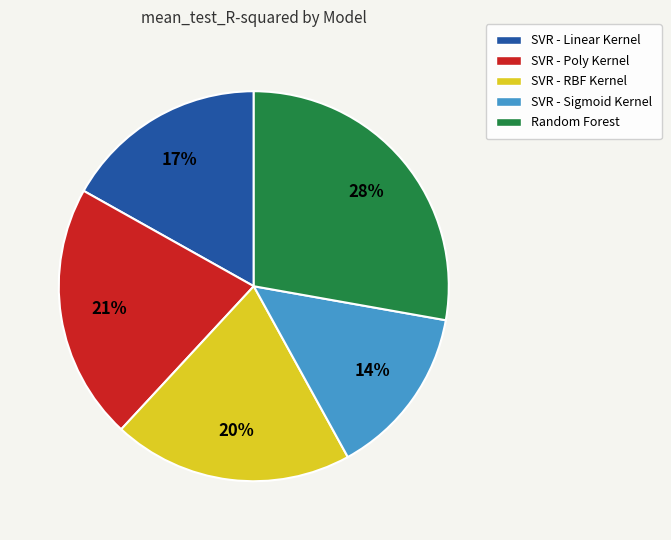

What is the smallest slice in the pie chart?

SVR - Sigmoid Kernel